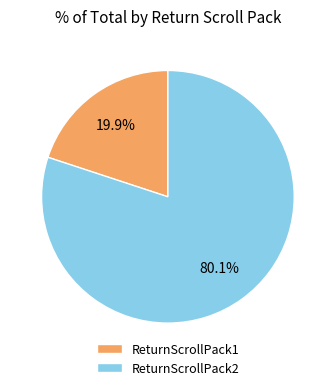

To the nearest percent, what is the difference between the largest and smallest slice percentages?

60%